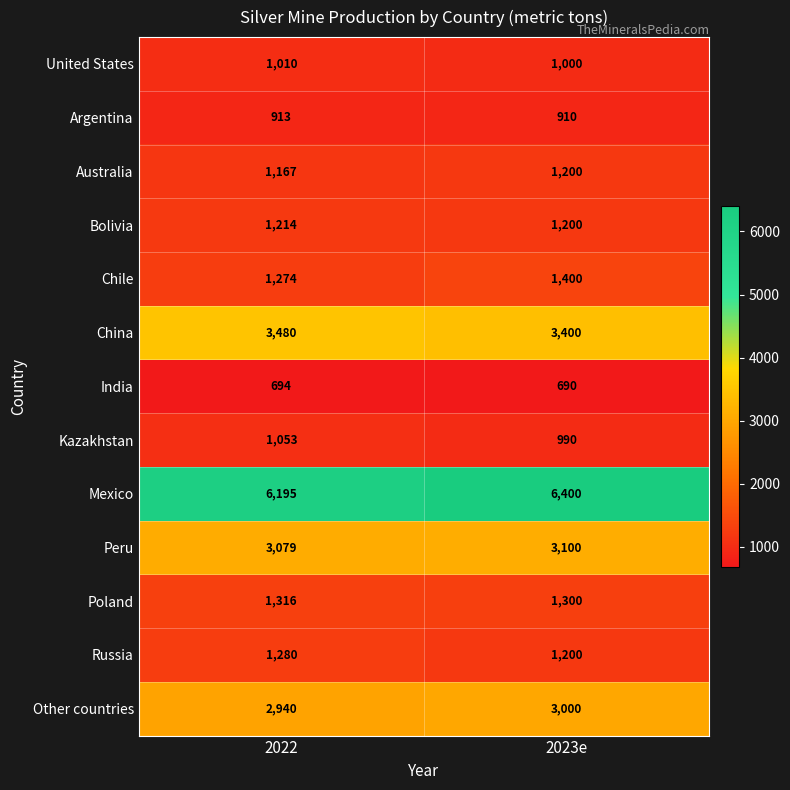

What is the total value across all series at 2022?

25615